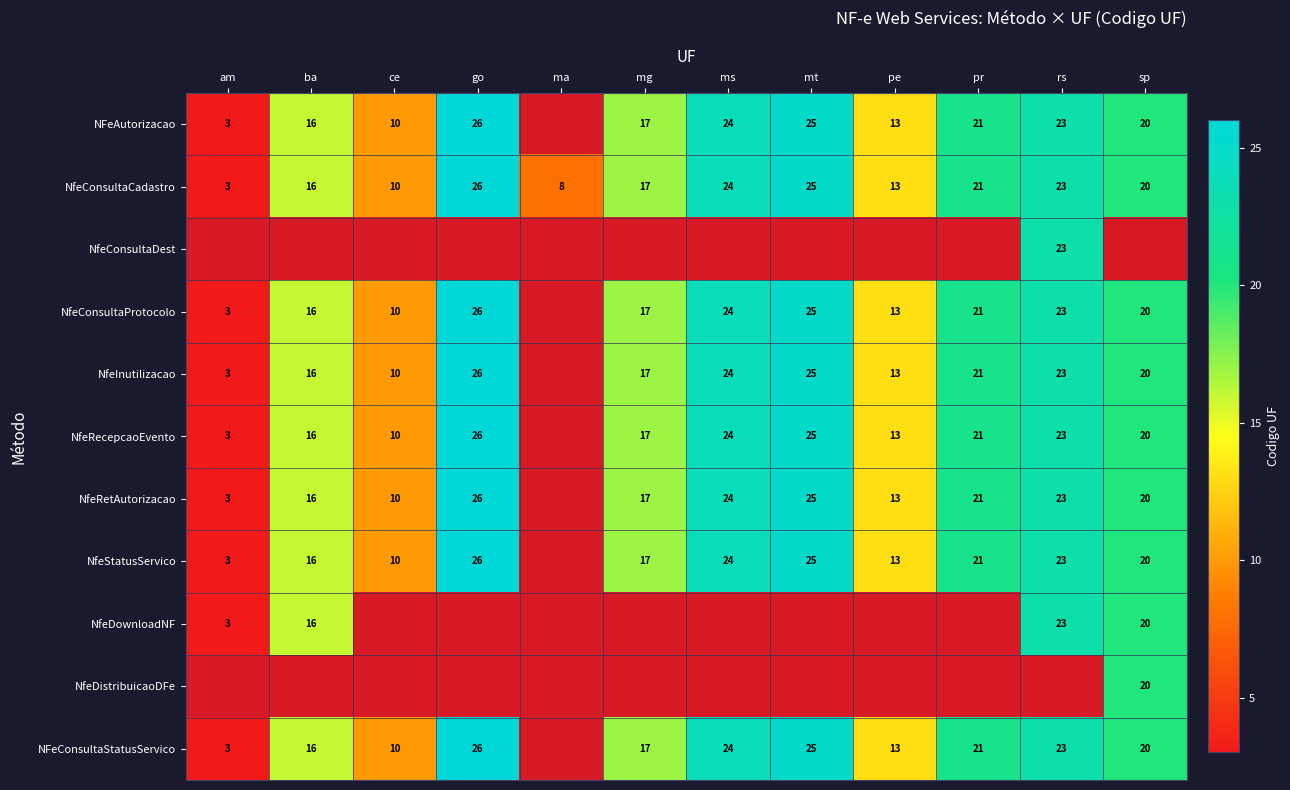

List the labels in order of NfeConsultaCadastro value, smallest first.

am, ma, ce, pe, ba, mg, sp, pr, rs, ms, mt, go